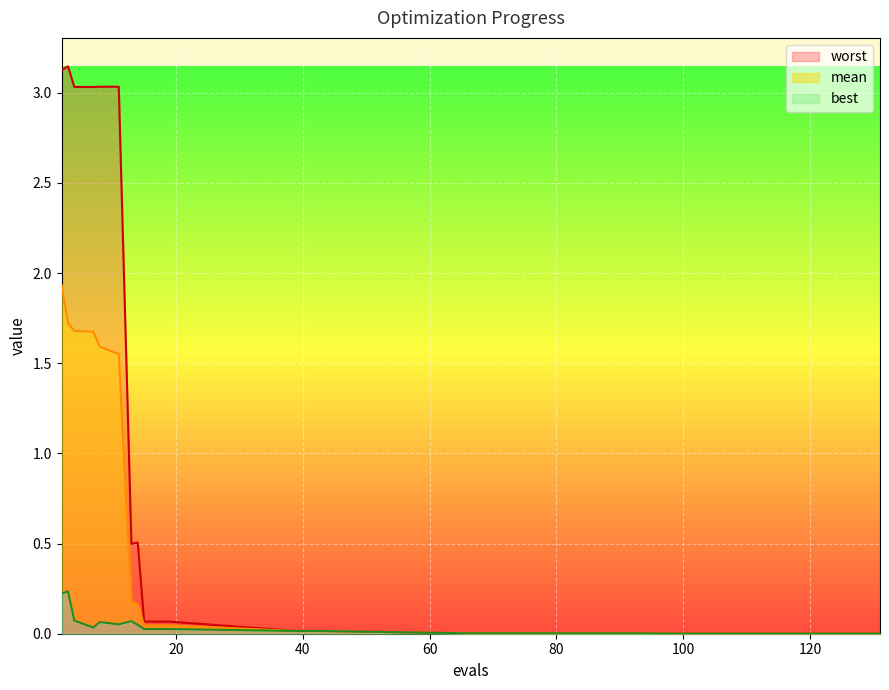

Which has a higher value, 13 or 94?

13